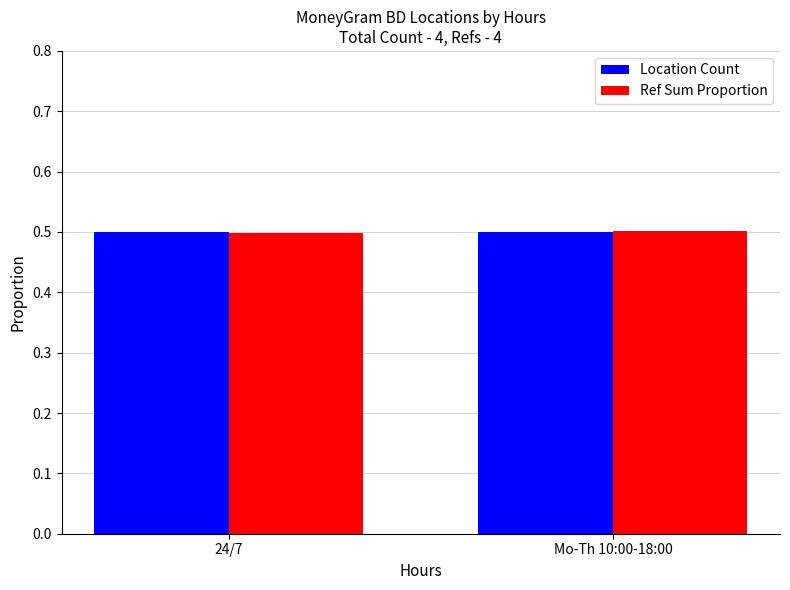

What position from the left is Mo-Th 10:00-18:00?

2